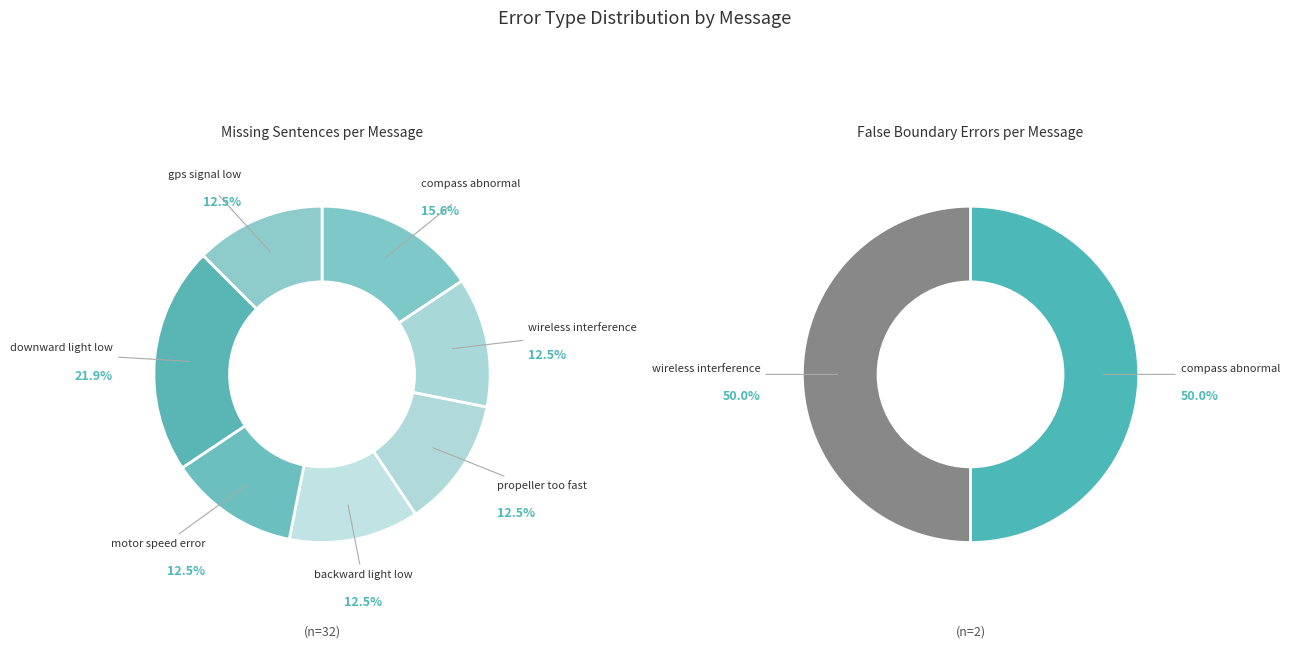

Rank the series at backward ambient light too low from highest to lowest value.

Missing, False